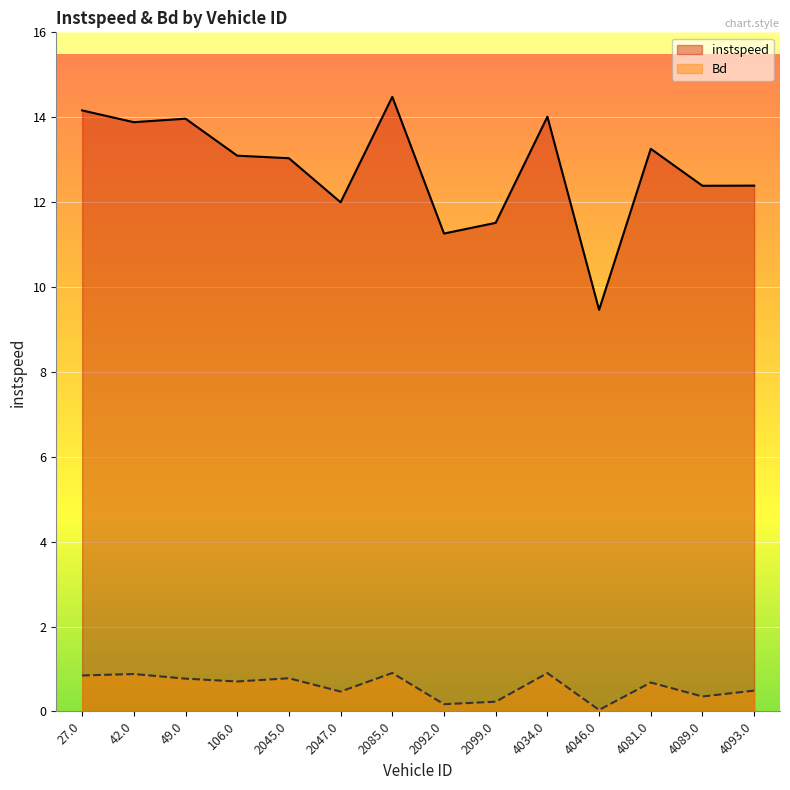

How many lines are shown in the chart?

2